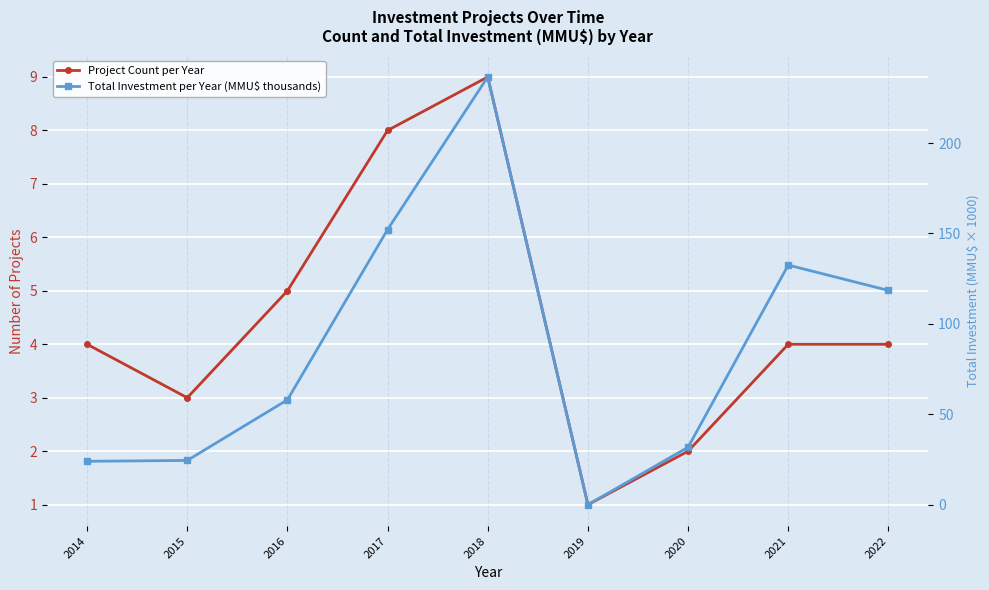

What is the total value across all series at 2022?

122.5